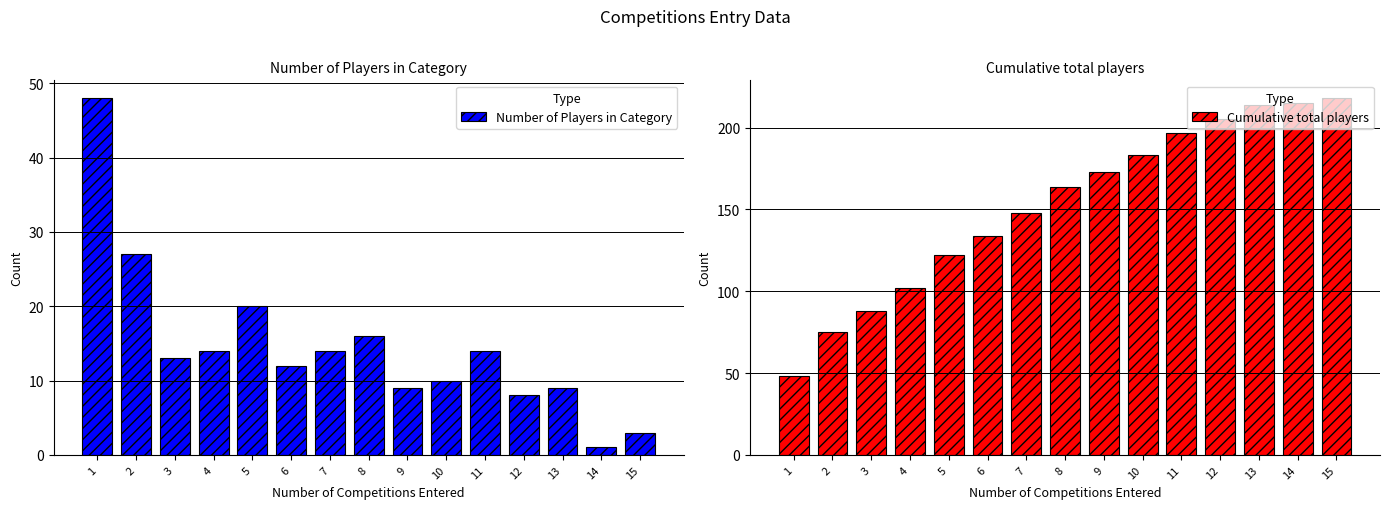

How many data points in Number of Players in Category are less than 13?

7